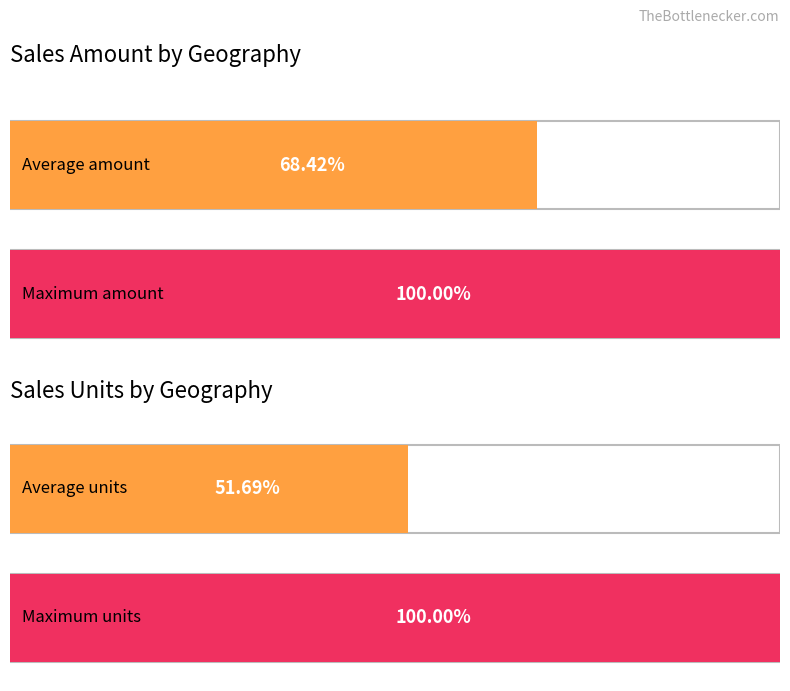

Rank the series by their average value, from lowest to highest.

Units, Amount